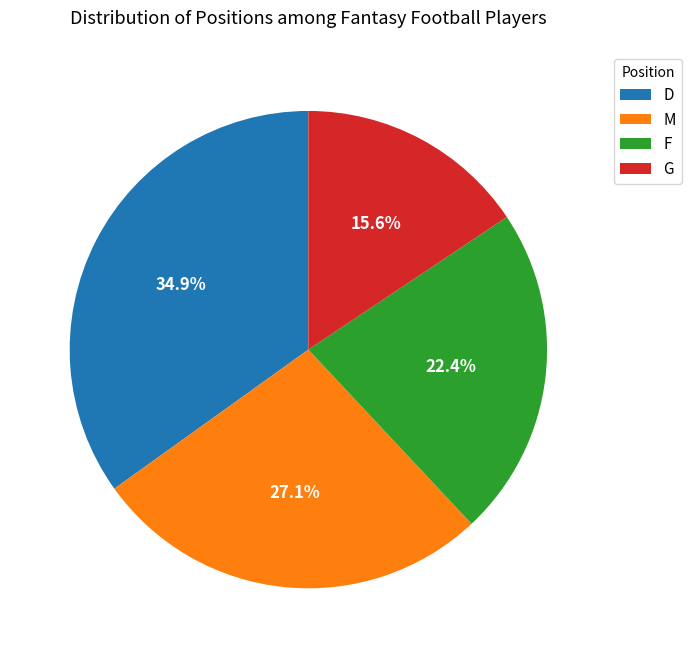

Which slice is the largest?

D